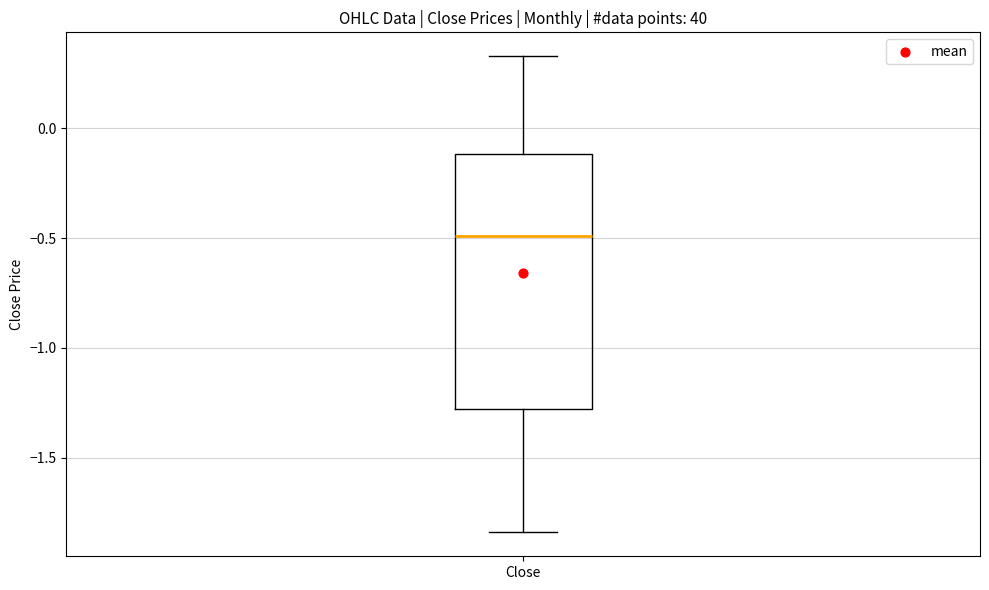

Transcribe this box plot: give where the median line is, the range the box spans, and where the two whiskers end, as read against the y-axis. The values are not printed on the chart, so give them approximately, as read against the axis.

median -0.50, box -1.30 to -0.10, whiskers -1.85 to 0.35